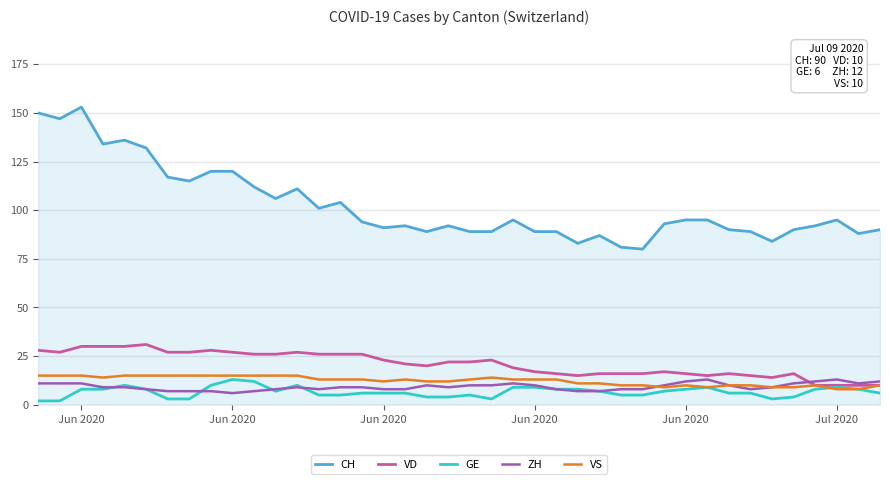

Which series has the widest spread of values?

CH